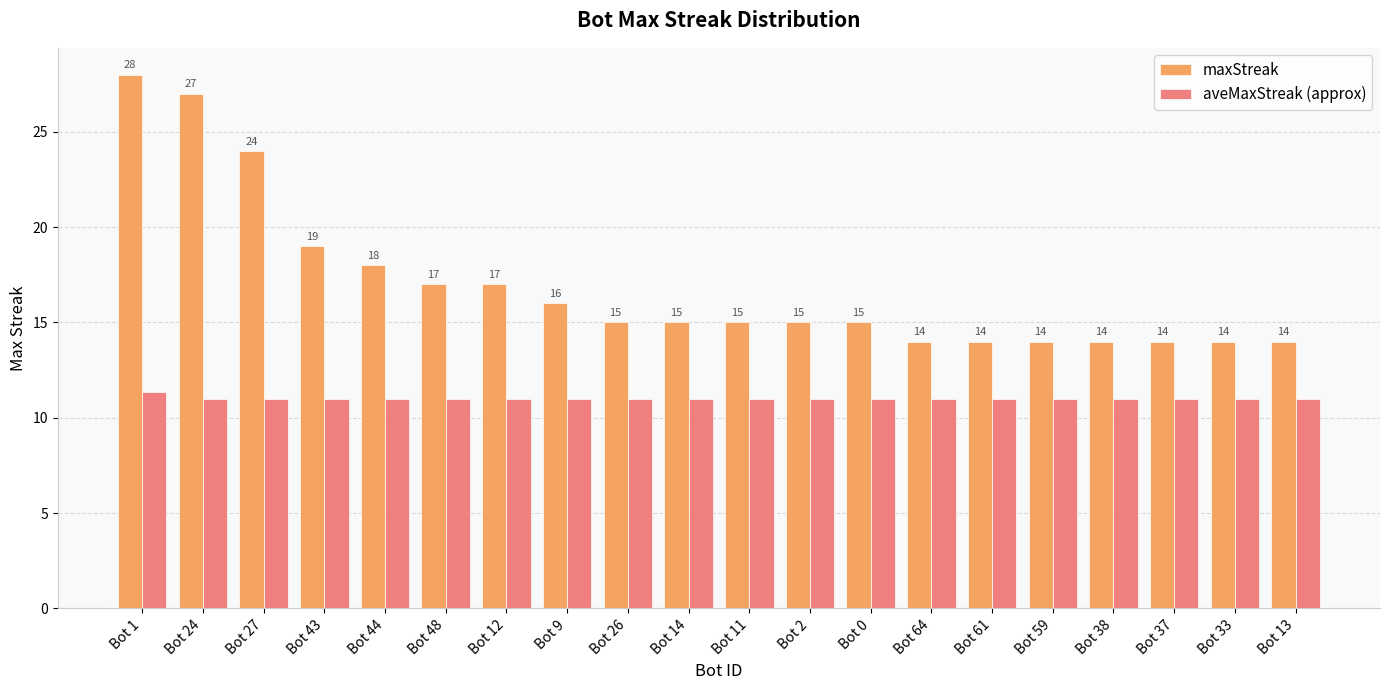

What is the difference between the maximum and minimum values in the aveMaxStreak (approx) series?

0.4